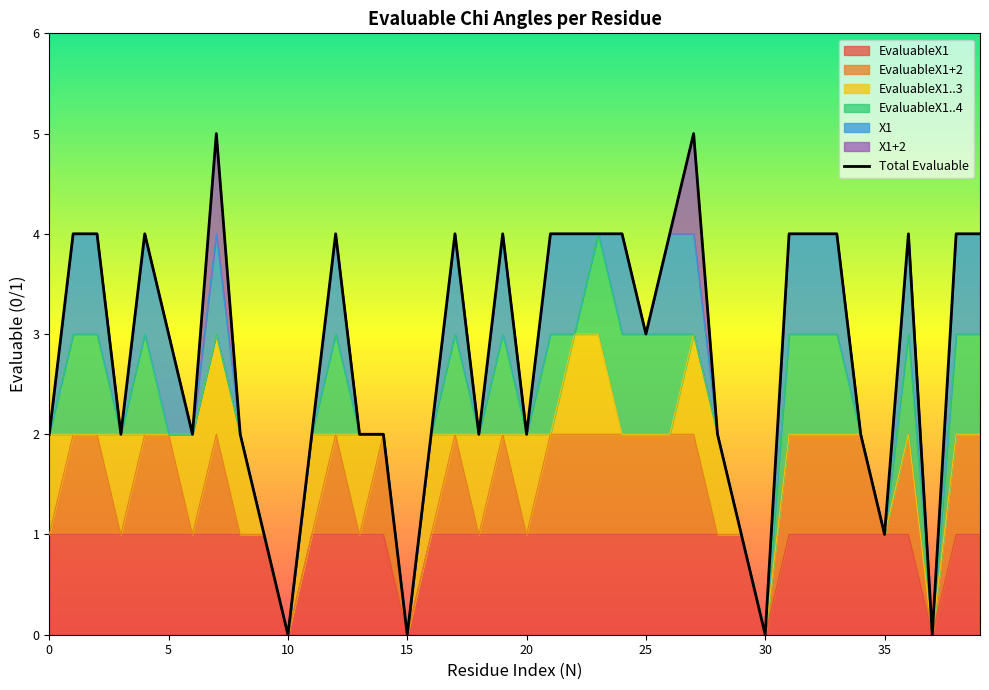

How many points are higher than both their immediate neighbors (excluding endpoints)?

7